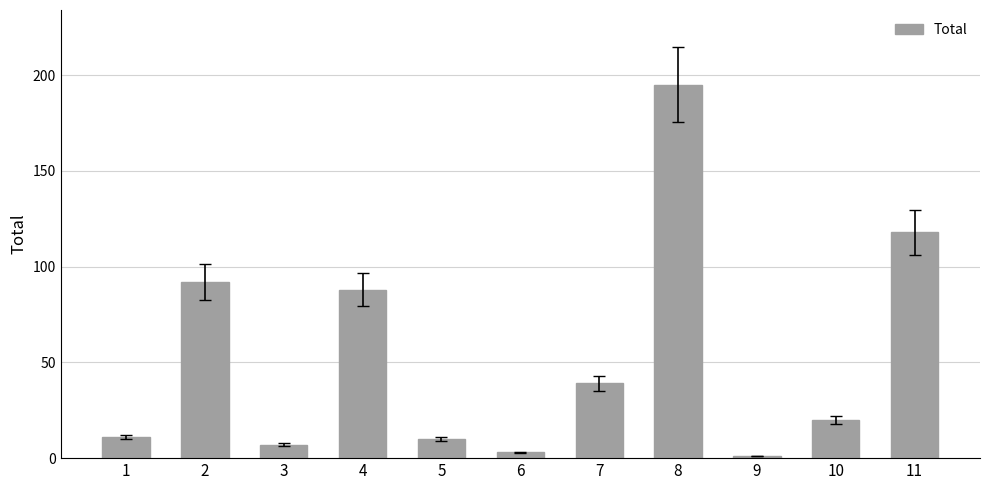

What is the difference between the maximum and second lowest values?

192